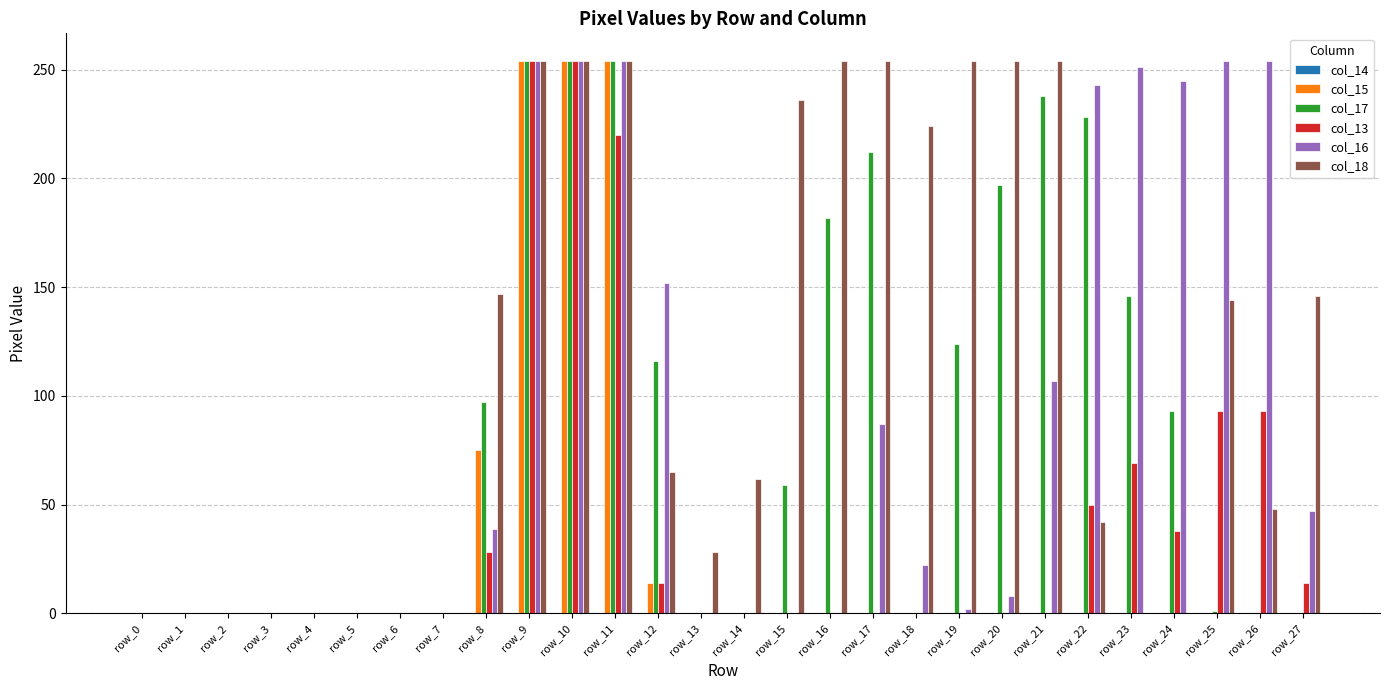

What is the average value of the col_17 series?

88